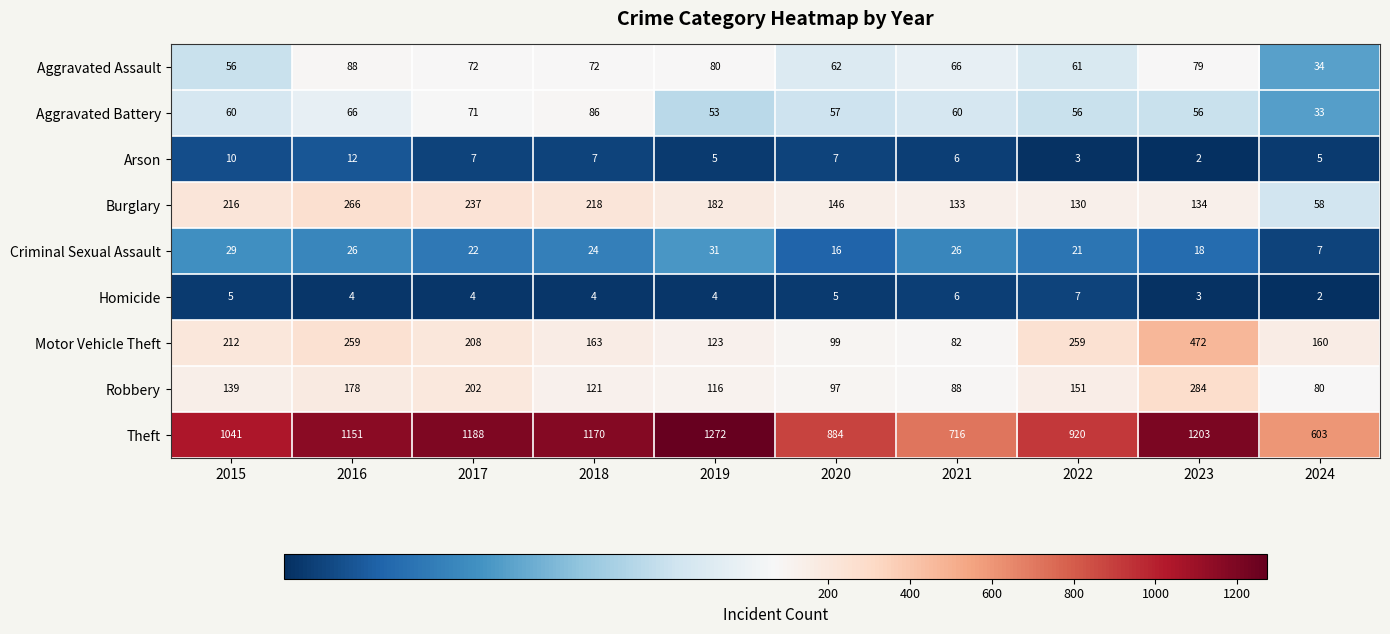

Which series has the largest range (max minus min)?

Theft